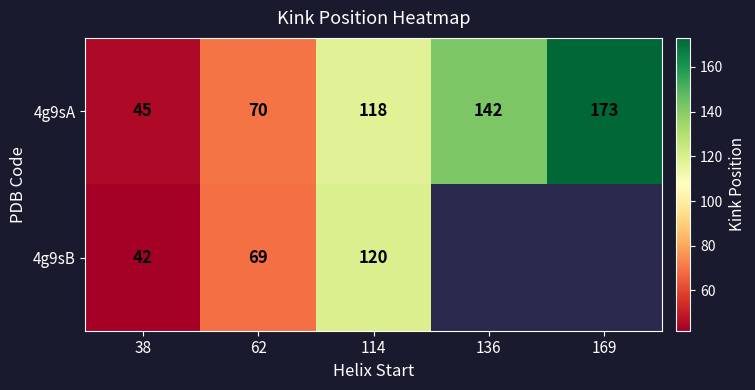

The 4g9sA series shows 287.3 at 169. True or false?

False